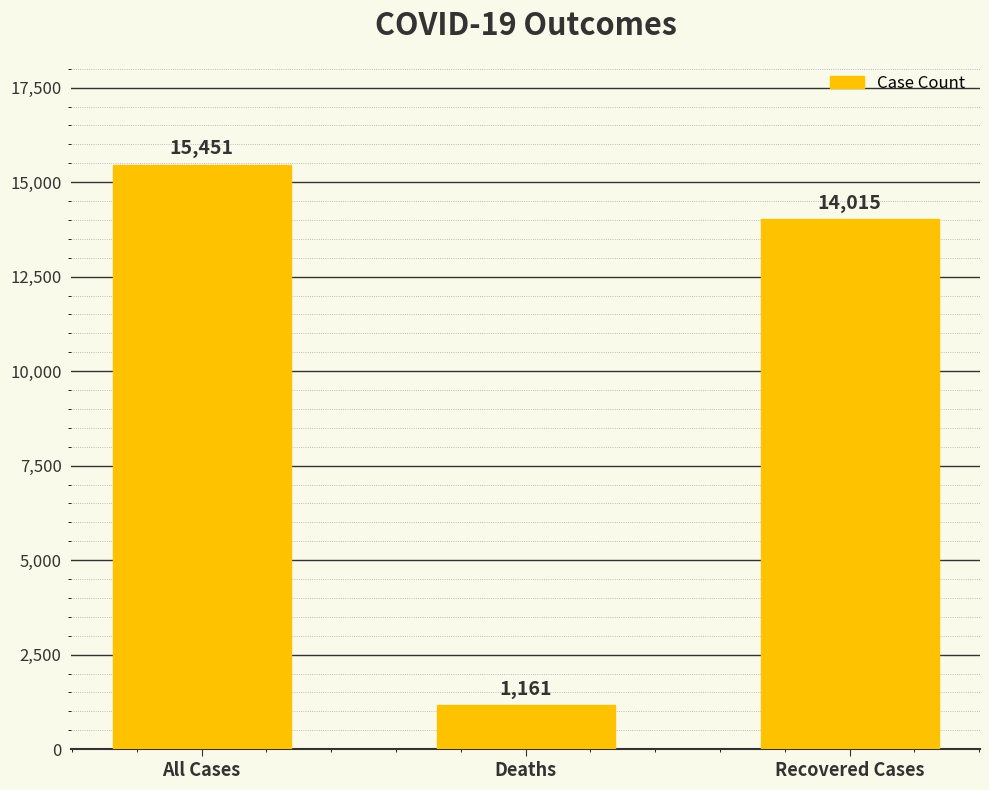

At which label does the data first exceed 14015?

All Cases